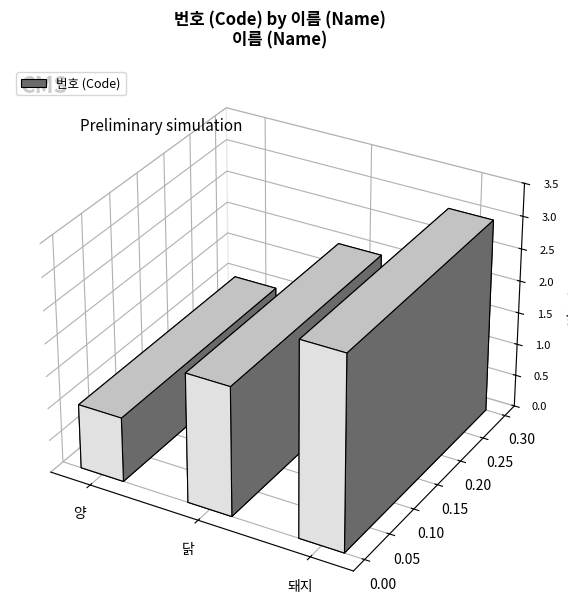

Approximately how many times larger is the value at 양 compared to 돼지?

0.3